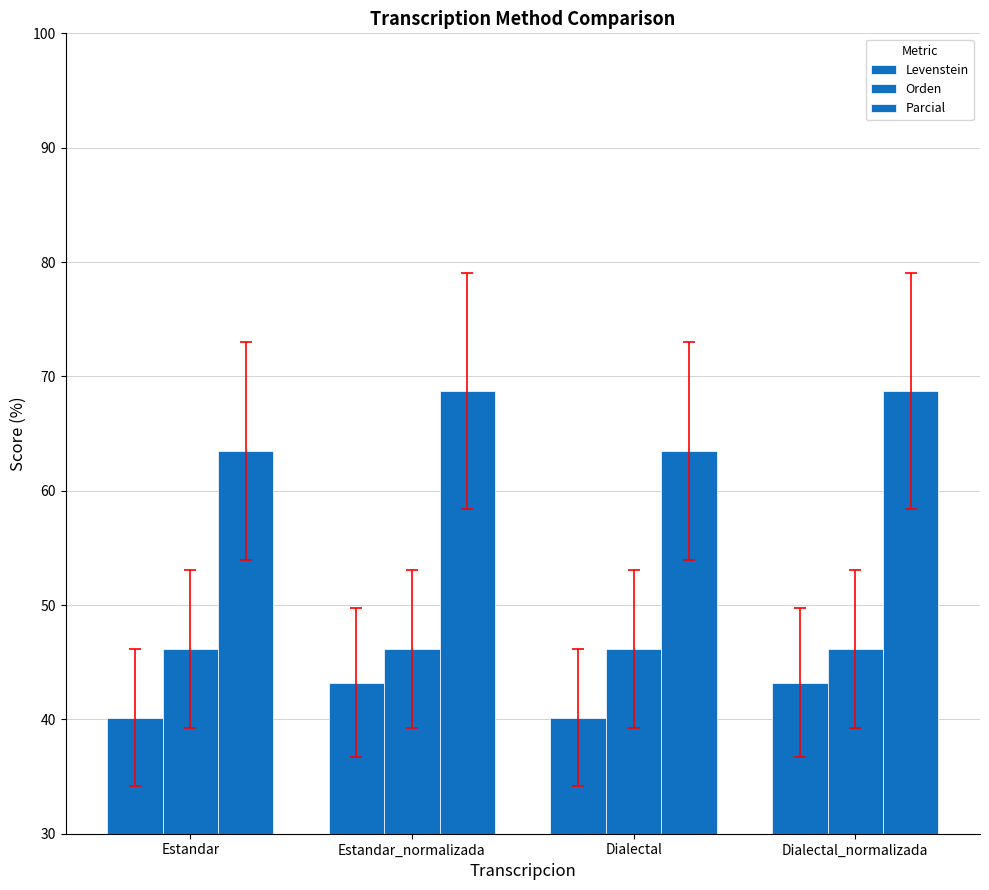

What position from the right is Dialectal?

2